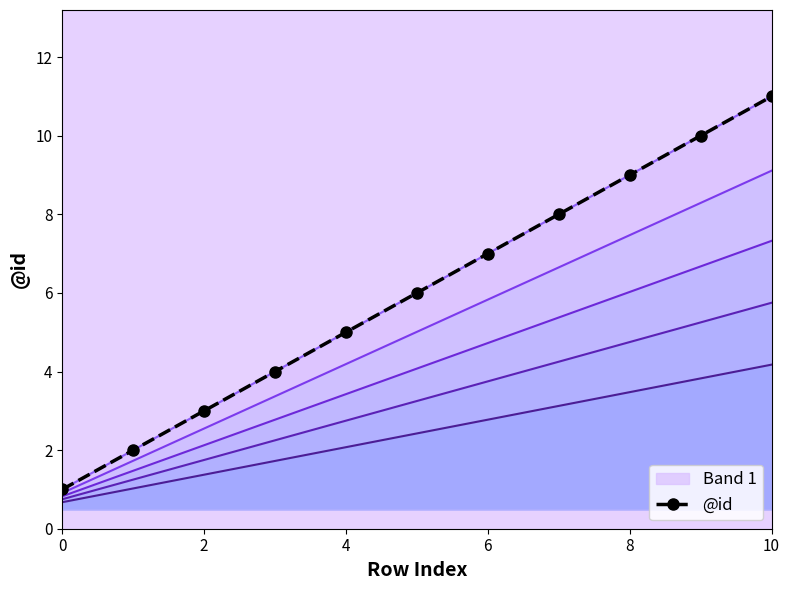

What value does the data have at 8, to the nearest 10?

10